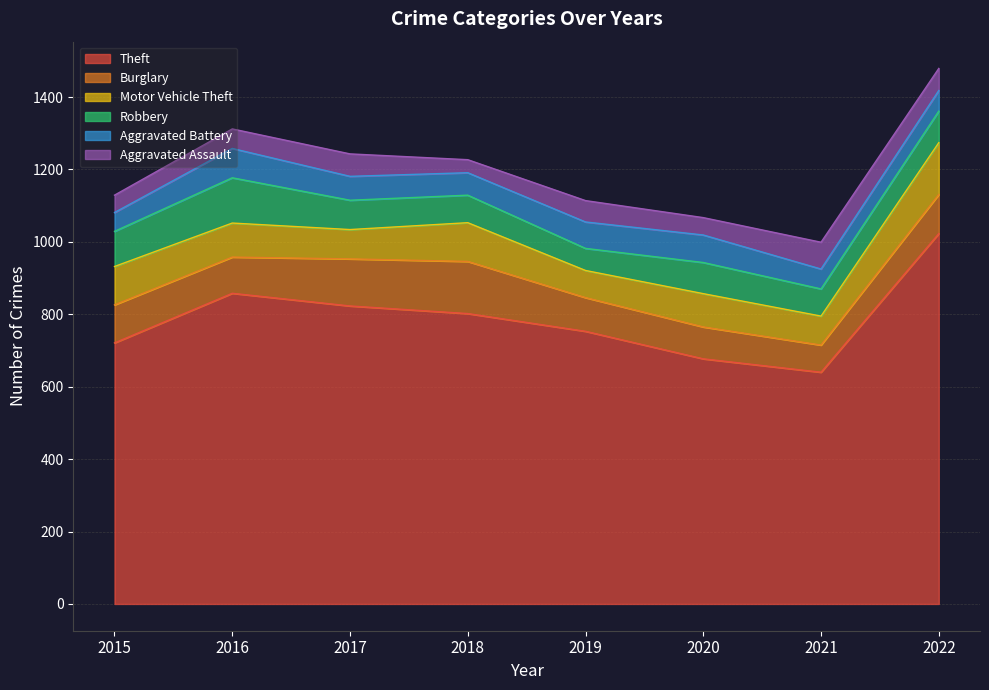

What is the difference between the second highest and minimum values in the Aggravated Battery series?

24